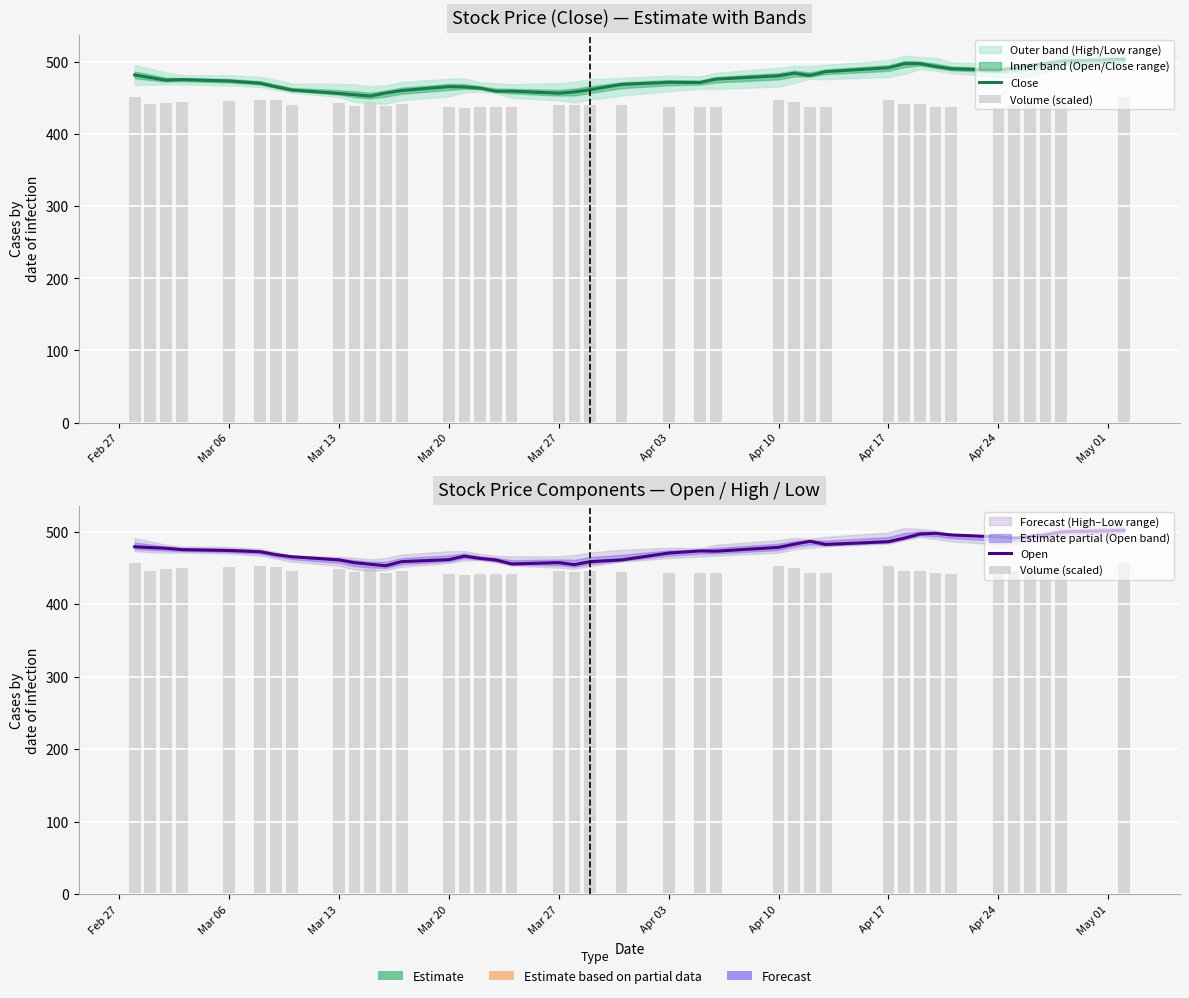

Is it true that Open equals 180.8 at Feb 27?

False